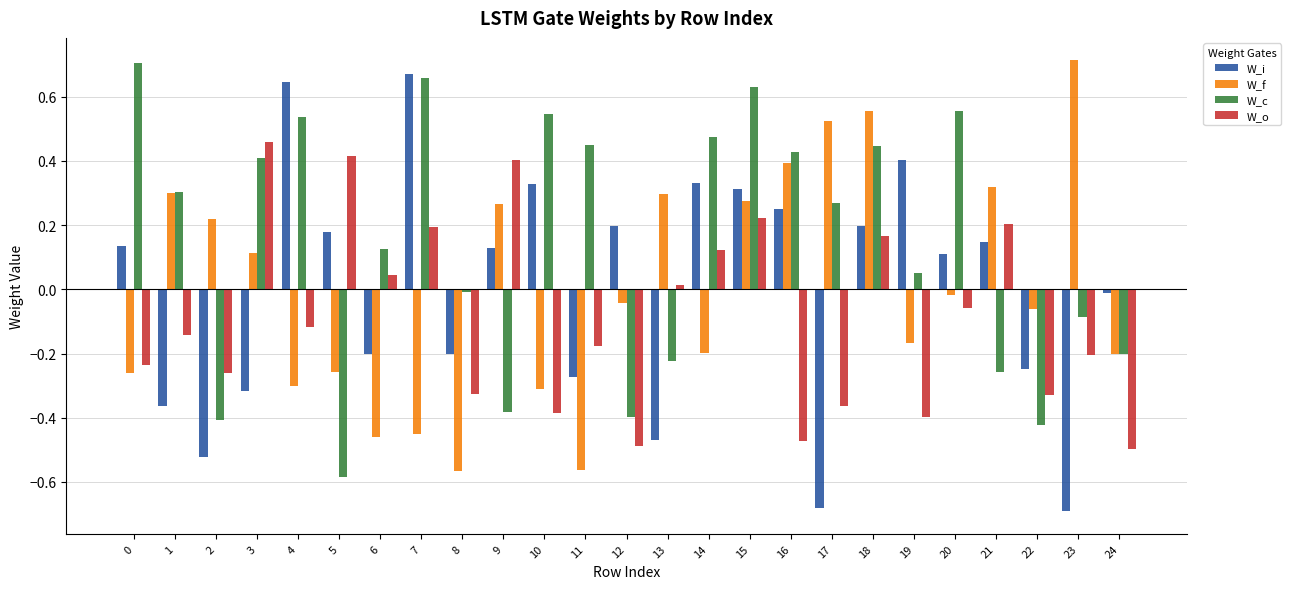

The W_i series shows 0.1 at 16. True or false?

False